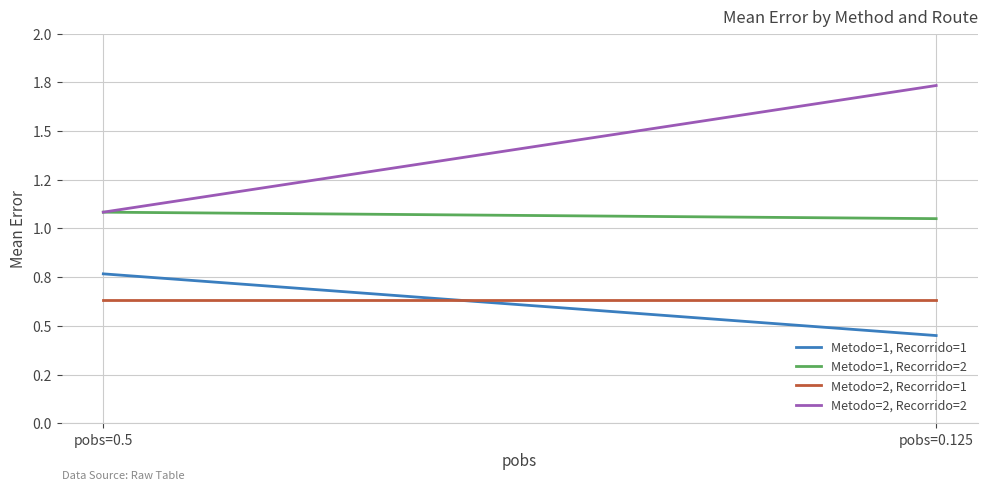

Between pobs=0.125 and pobs=0.5, which is larger?

pobs=0.5